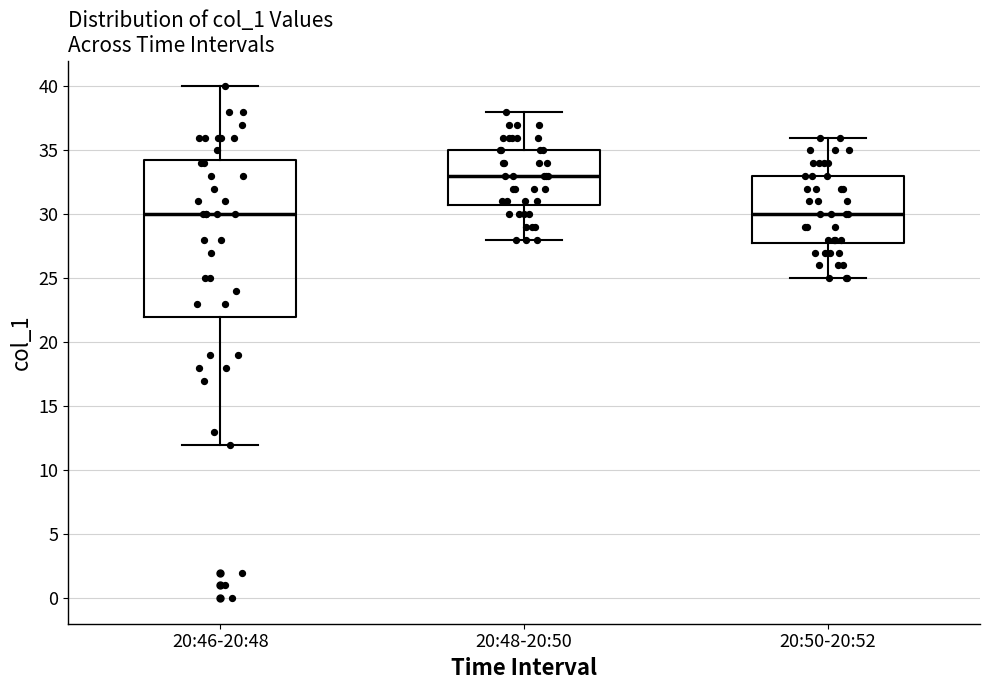

Reading left to right, transcribe this box plot: for each box, give where its median line is, the range the box spans, and where its two whiskers end, as read against the y-axis. The values are not printed on the chart, so give them approximately, as read against the axis.

20:46-20:48: median 30.0, box 22.0 to 34.5, whiskers 12.0 to 40.0
20:48-20:50: median 33.0, box 31.0 to 35.0, whiskers 28.0 to 38.0
20:50-20:52: median 30.0, box 28.0 to 33.0, whiskers 25.0 to 36.0